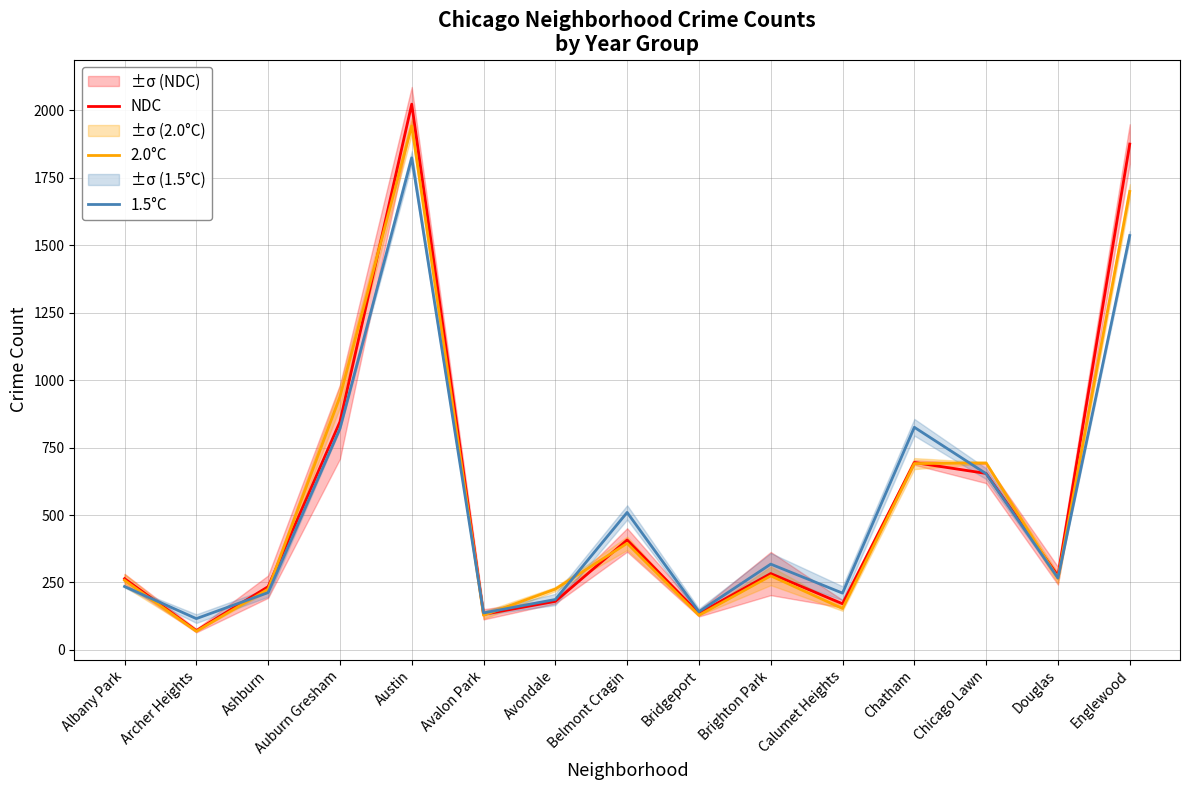

Does the chart have visible grid lines?

Yes